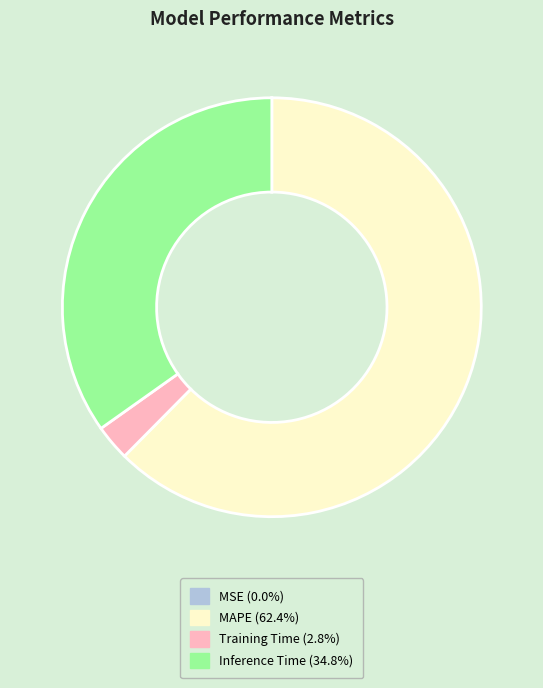

Is there a majority slice in this chart?

Yes